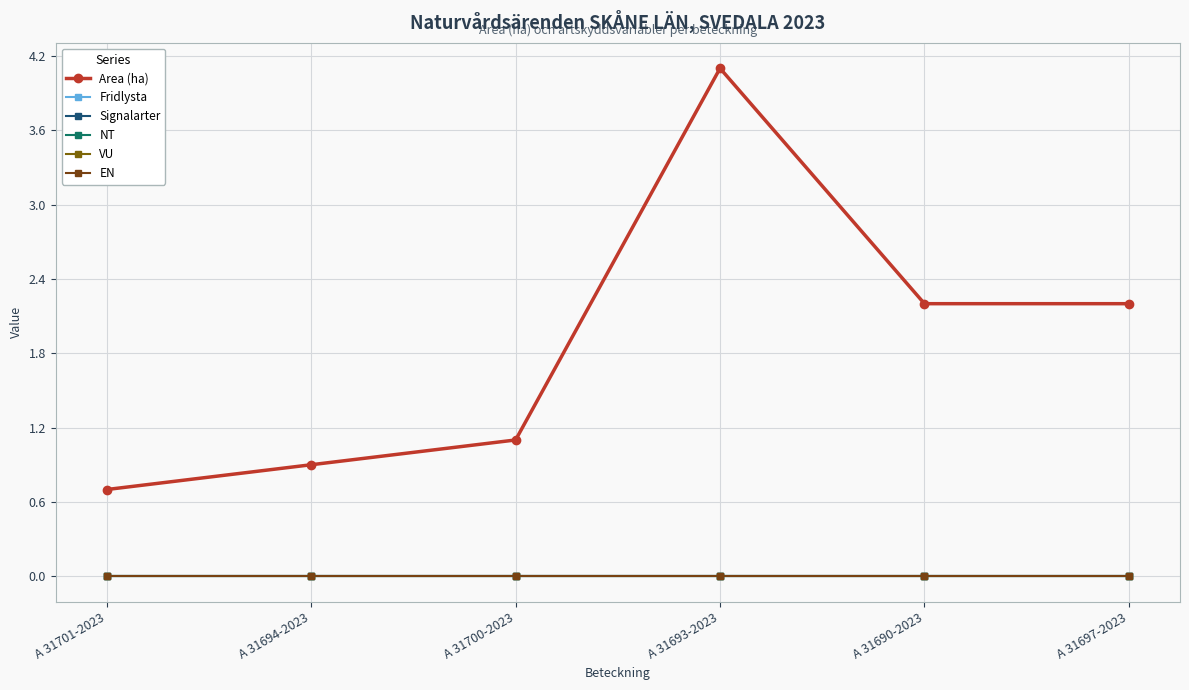

Between A 31700-2023 and A 31697-2023, which is larger?

A 31697-2023